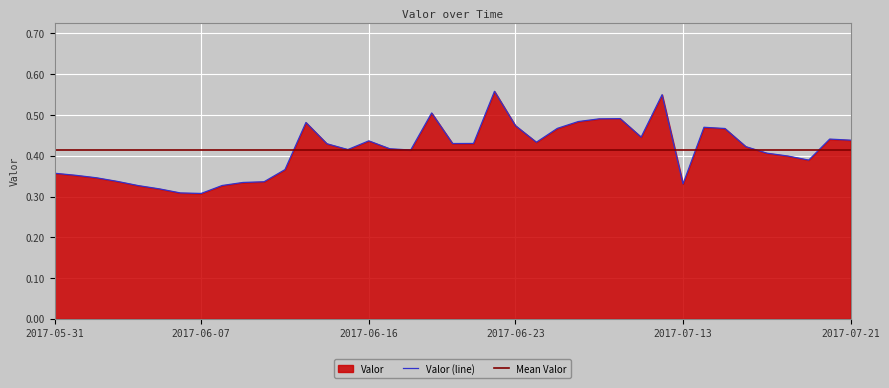

Which category has the highest value across all series?

2017-06-22